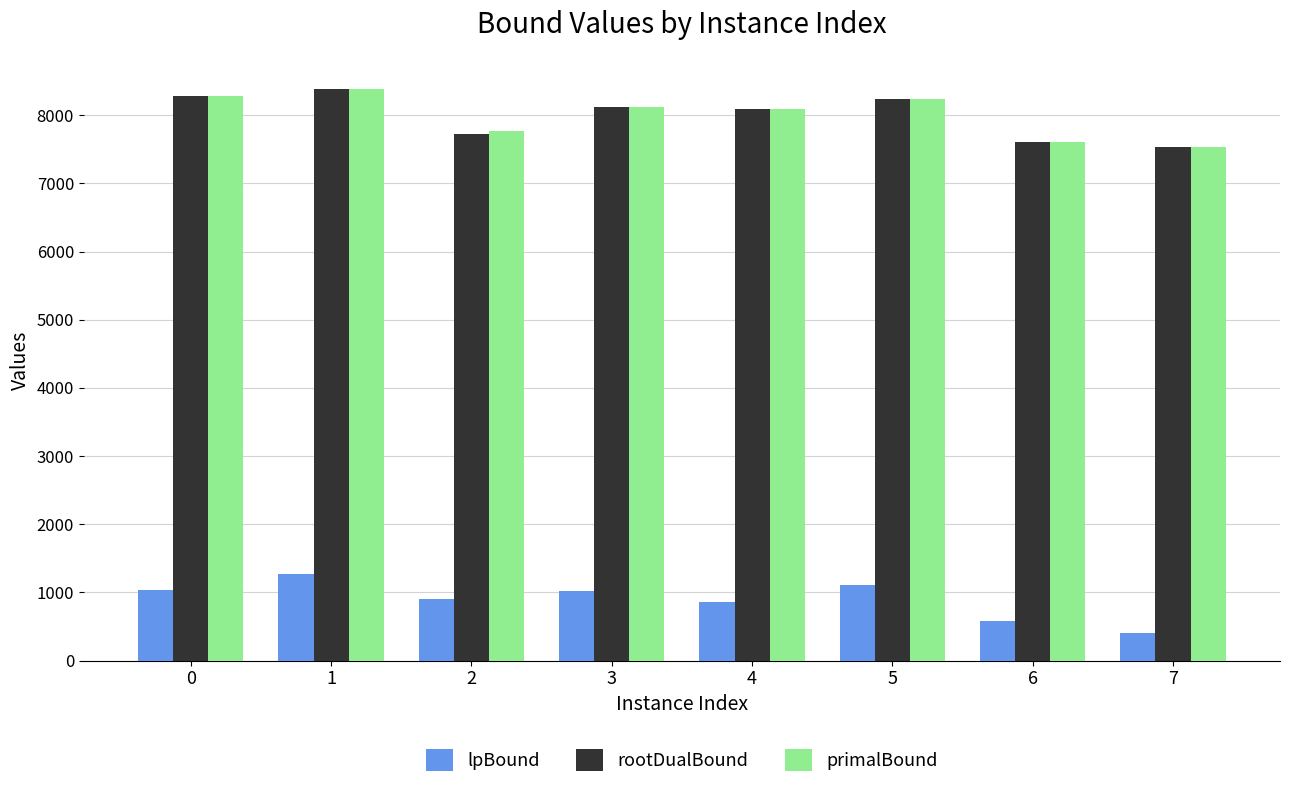

How many data points in lpBound are less than 1026?

4